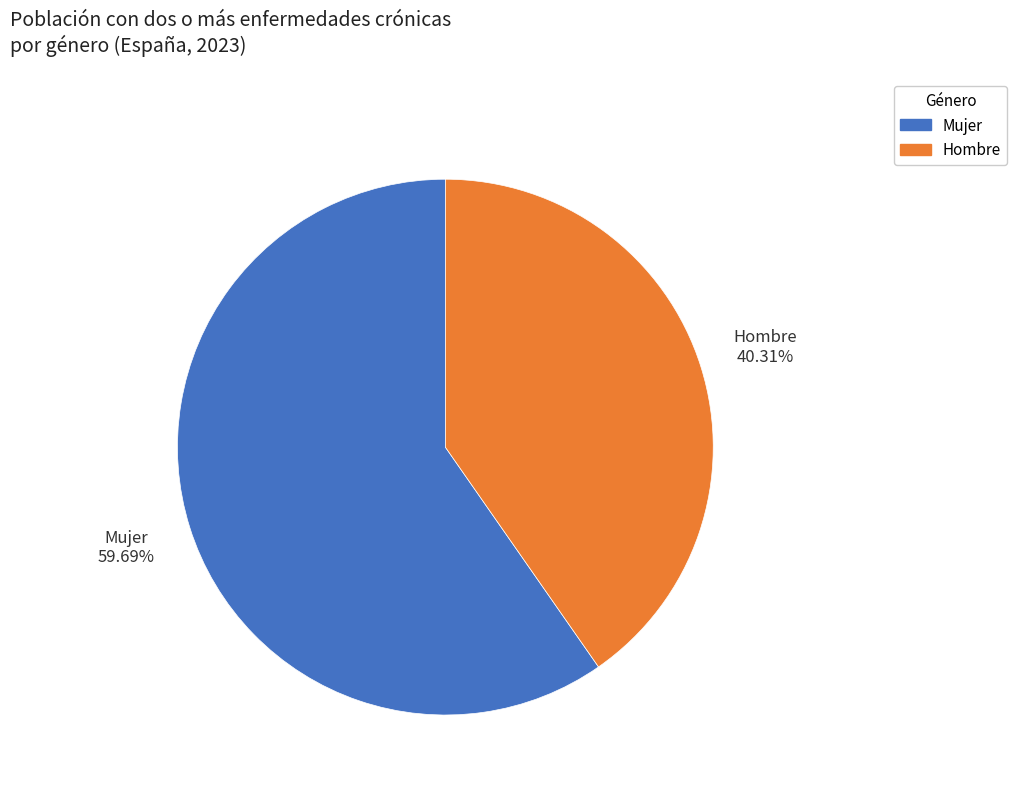

To the nearest percent, what is the difference between the largest and smallest slice percentages?

19%